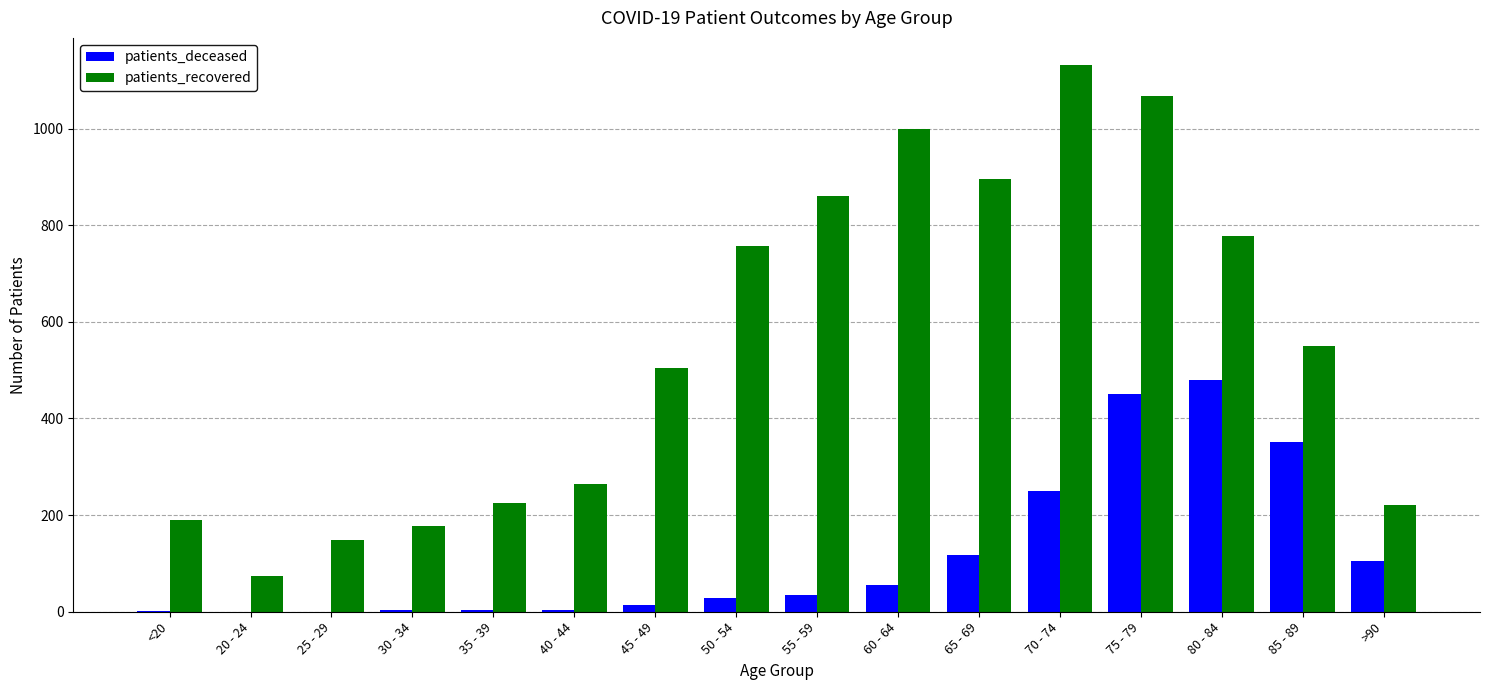

Is it true that patients_recovered equals 265 at 25 - 29?

False